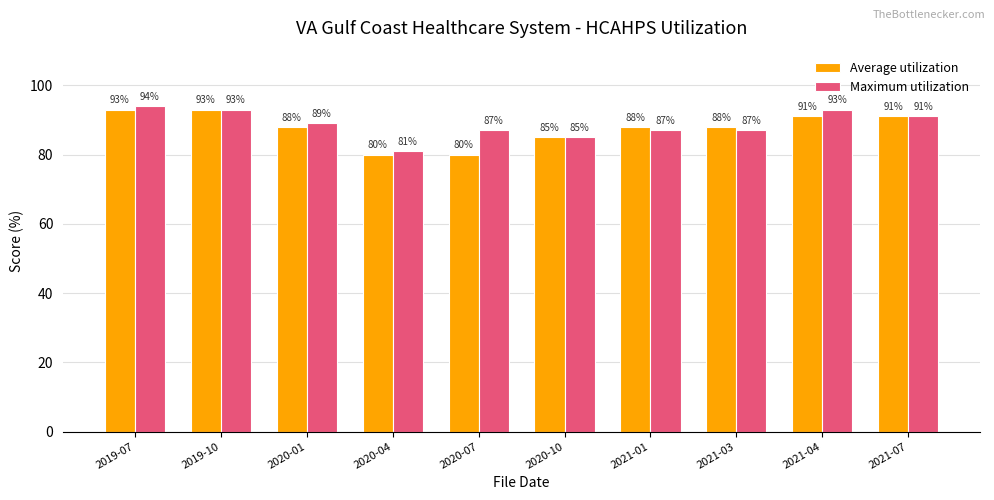

What is the label of the 5th bar from the right?

2020-10